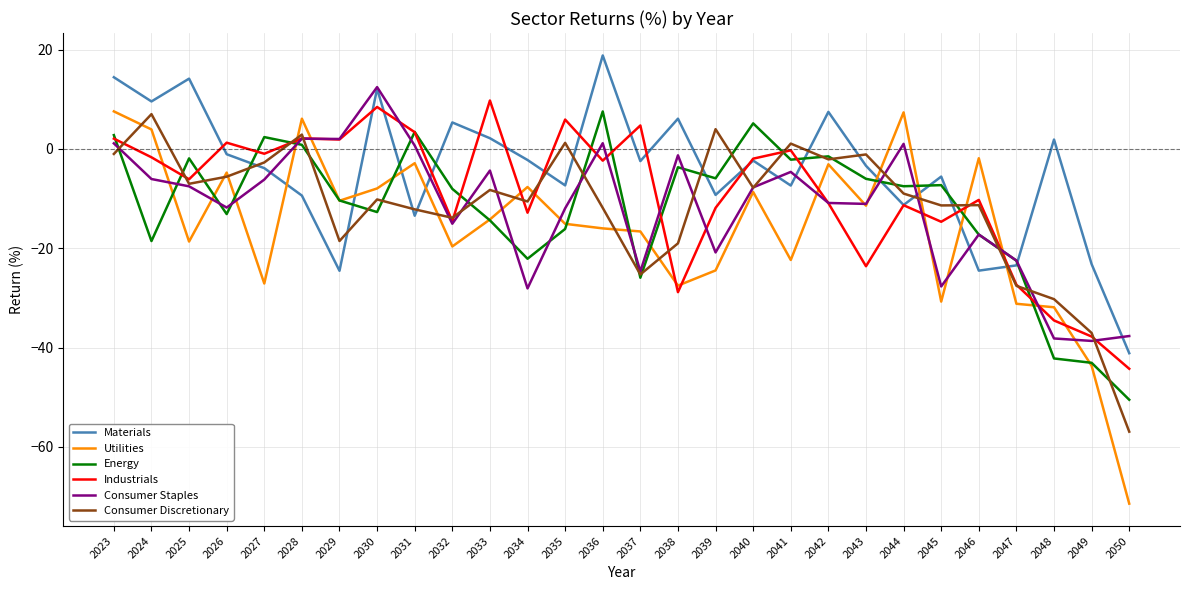

After their last crossing, which series has the higher values: Consumer Staples or Materials?

Consumer Staples